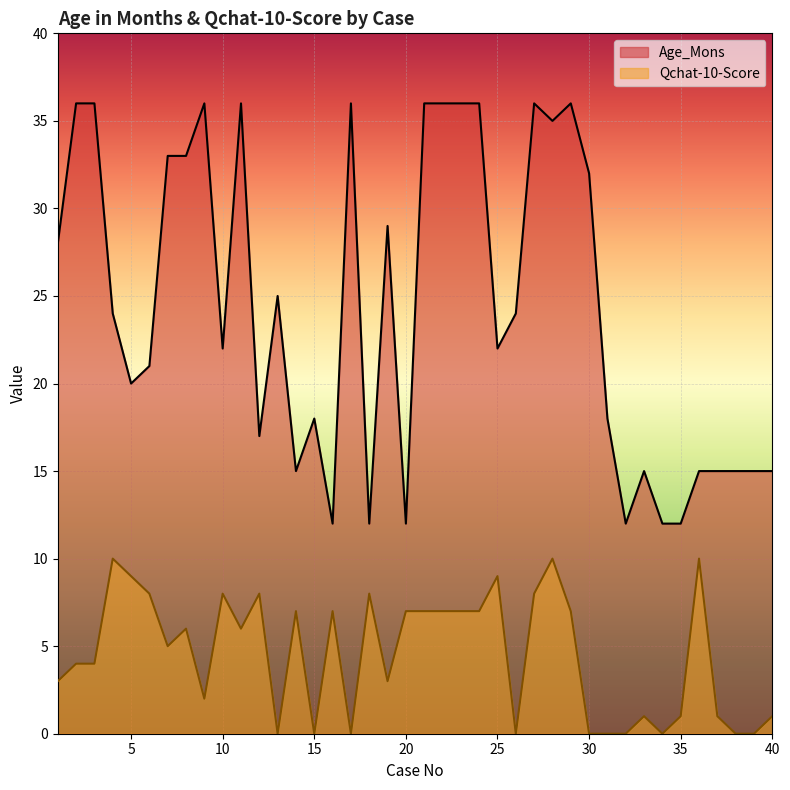

Reading left to right, list all the values displayed in this chart.

Age_Mons: 1=28	2=36	3=36	4=24	5=20	6=21	7=33	8=33	9=36	10=22	11=36	12=17	13=25	14=15	15=18	16=12	17=36	18=12	19=29	20=12	21=36	22=36	23=36	24=36	25=22	26=24	27=36	28=35	29=36	30=32	31=18	32=12	33=15	34=12	35=12	36=15	37=15	38=15	39=15	40=15
Qchat-10-Score: 1=3	2=4	3=4	4=10	5=9	6=8	7=5	8=6	9=2	10=8	11=6	12=8	13=0	14=7	15=0	16=7	17=0	18=8	19=3	20=7	21=7	22=7	23=7	24=7	25=9	26=0	27=8	28=10	29=7	30=0	31=0	32=0	33=1	34=0	35=1	36=10	37=1	38=0	39=0	40=1